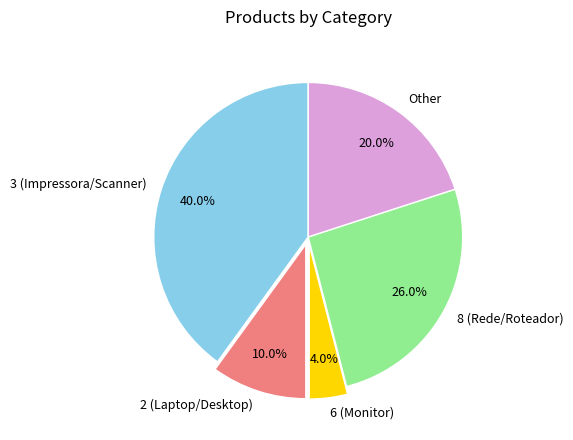

Rank the categories by value from lowest to highest.

6 (Monitor), 2 (Laptop/Desktop), Other, 8 (Rede/Roteador), 3 (Impressora/Scanner)